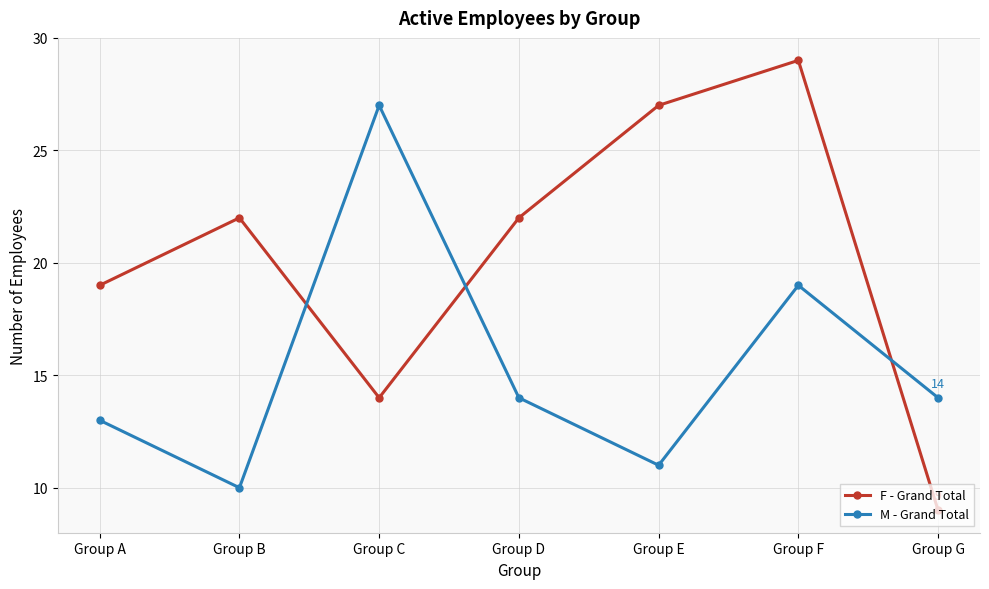

What is the average value of the M - Grand Total series?

15